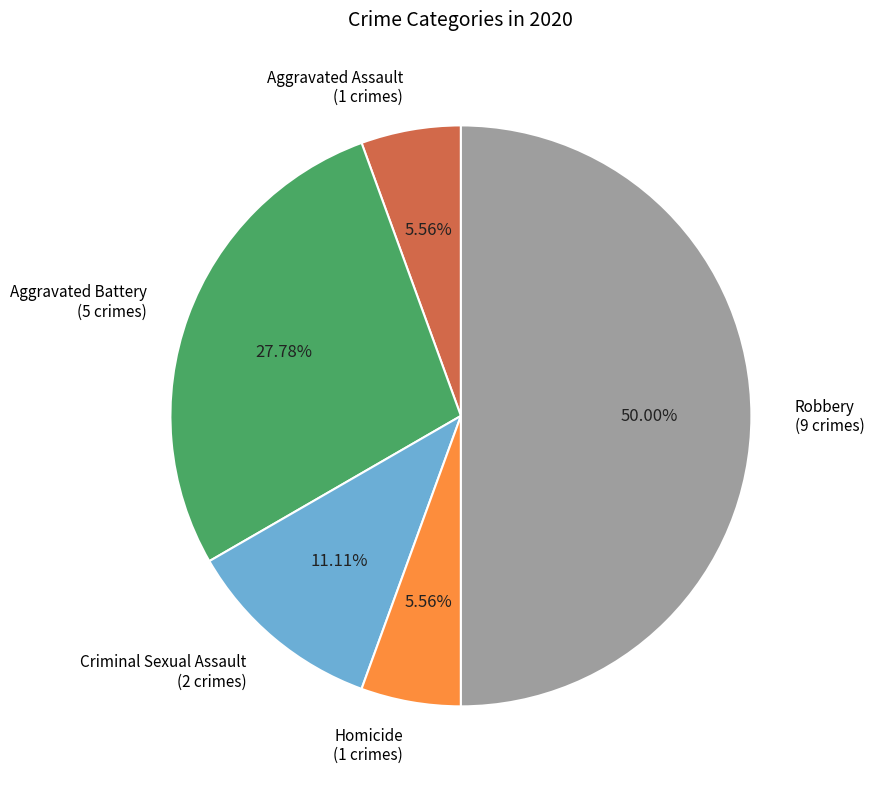

To the nearest percent, what is the difference between the largest and smallest slice percentages?

44%